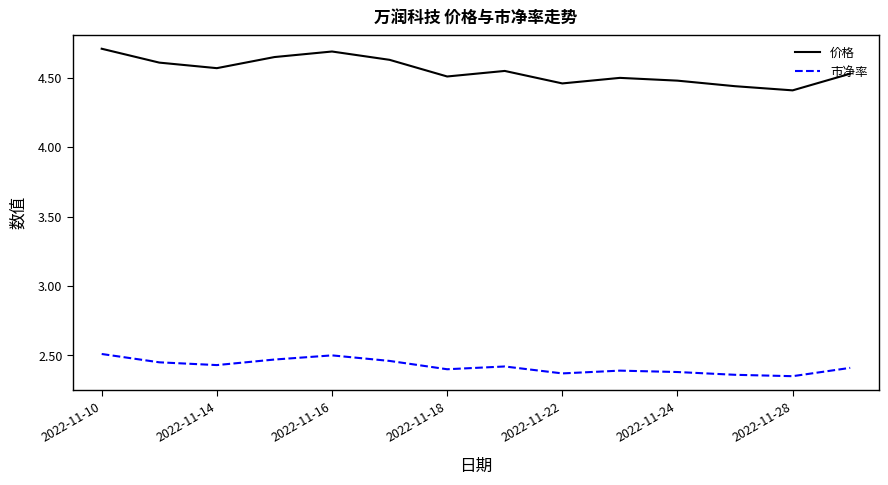

True or false: 市净率 and 价格 intersect in this chart.

False